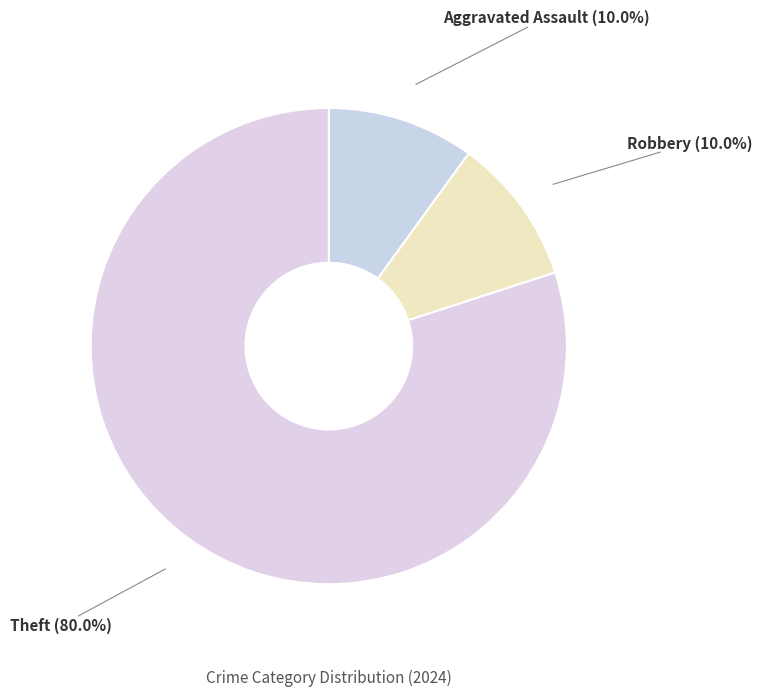

Is Aggravated Assault the majority of the pie?

No